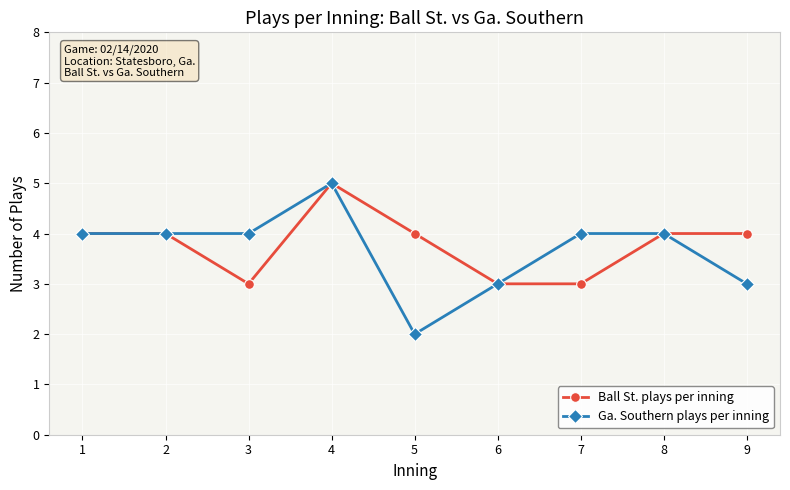

Which series changed the most between 5 and 7?

Ga. Southern plays per inning